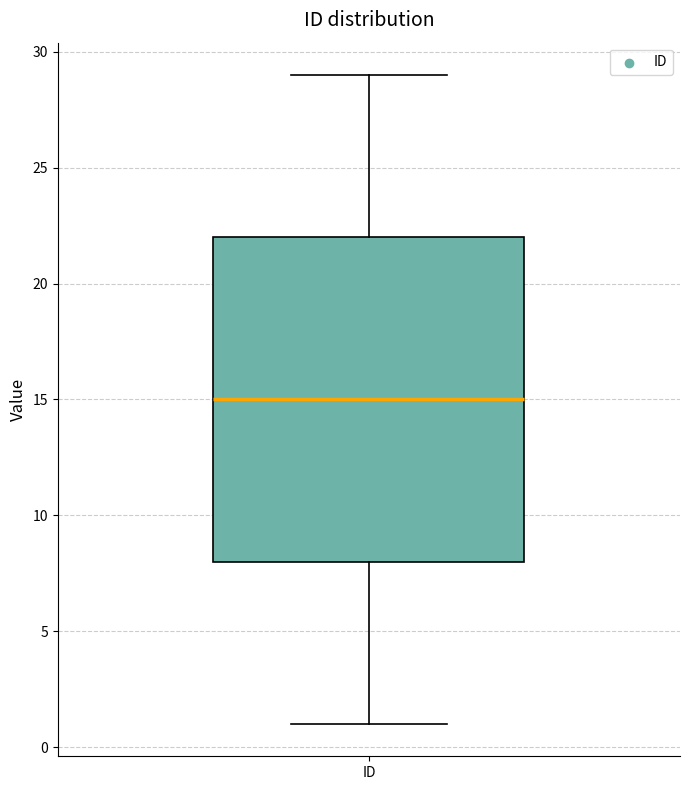

Read this box plot against the y-axis: the position of the median line, the range covered by the box, and the ends of both whiskers. The values are not printed on the chart, so give them approximately, as read against the axis.

median 15, box 8 to 22, whiskers 1 to 29